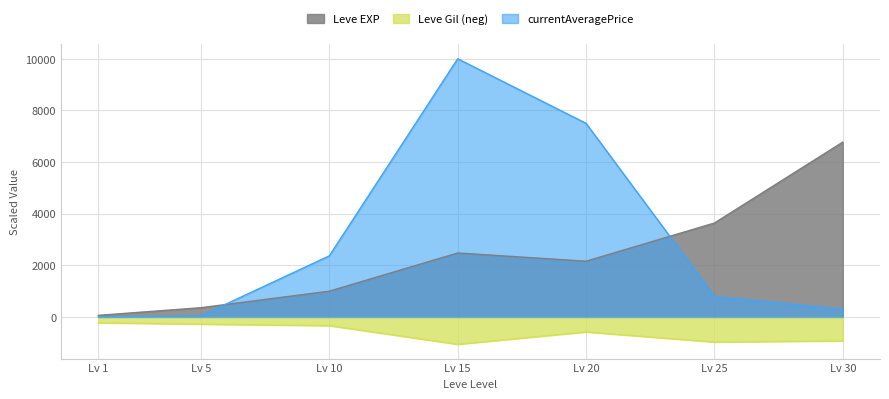

True or false: currentAveragePrice and Leve Gil cross at least once.

False